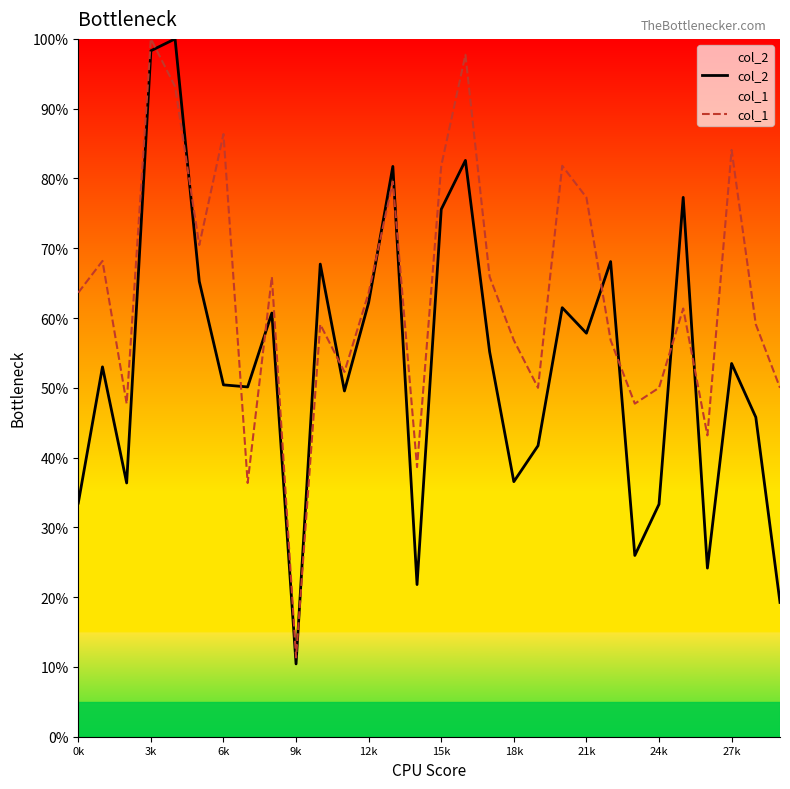

Reading right to left, list all the values displayed in this chart.

col_2: 19.2	45.8	53.5	24.2	77.3	33.3	26.0	68.1	57.8	61.5	41.7	36.6	55.2	82.6	75.6	21.8	81.7	62.2	49.5	67.7	10.4	60.7	50.1	50.4	65.3	100.0	98.3	36.4	53.0	33.5
col_1: 50.0	59.1	84.1	43.2	61.4	50.0	47.7	56.8	77.3	81.8	50.0	56.8	65.9	97.7	81.8	38.6	79.5	63.6	52.3	59.1	11.4	65.9	36.4	86.4	70.5	93.2	100.0	47.7	68.2	63.6